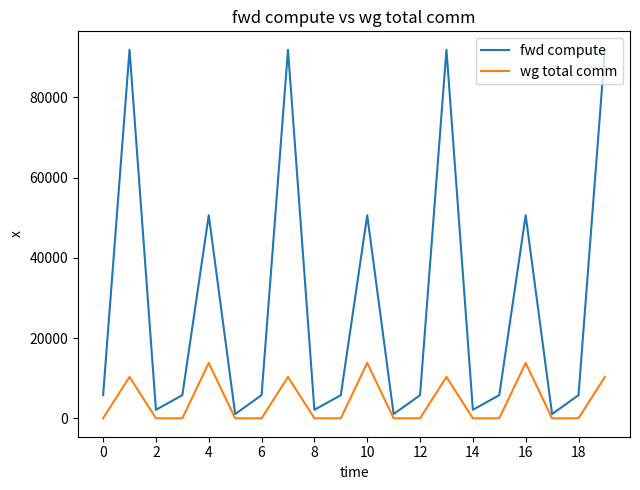

Rank the series by their maximum value, from highest to lowest.

fwd compute, wg total comm